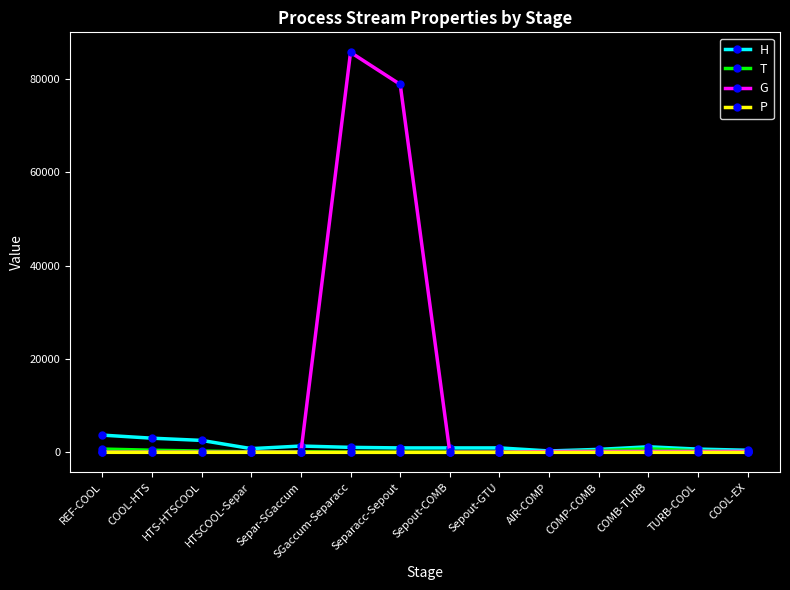

Which series has the widest spread of values?

G